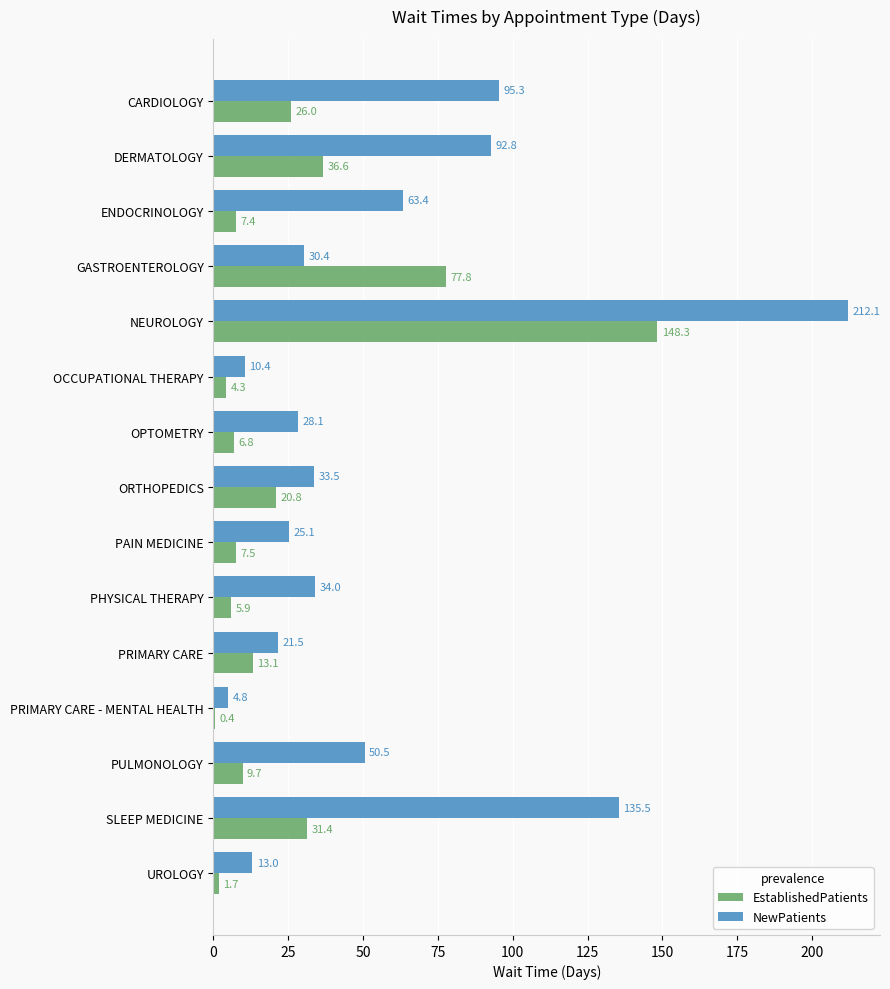

What is the maximum value shown in the chart?

212.1